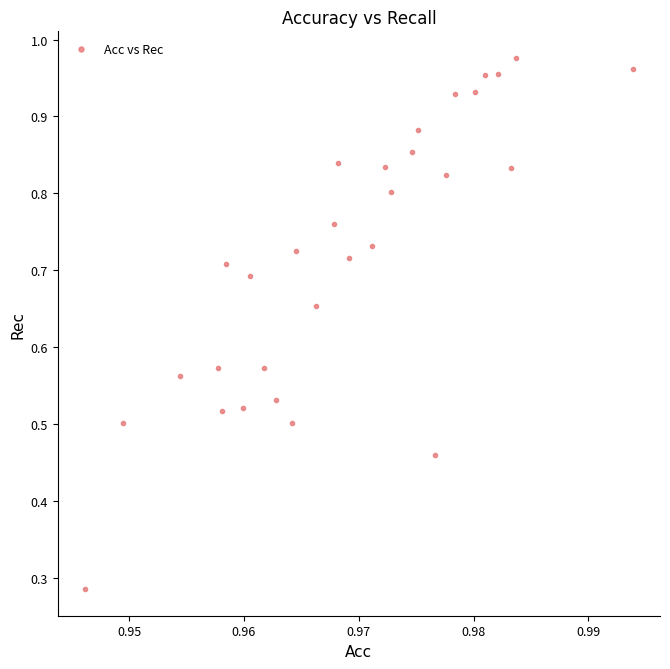

How many points are shown in the scatter plot?

30